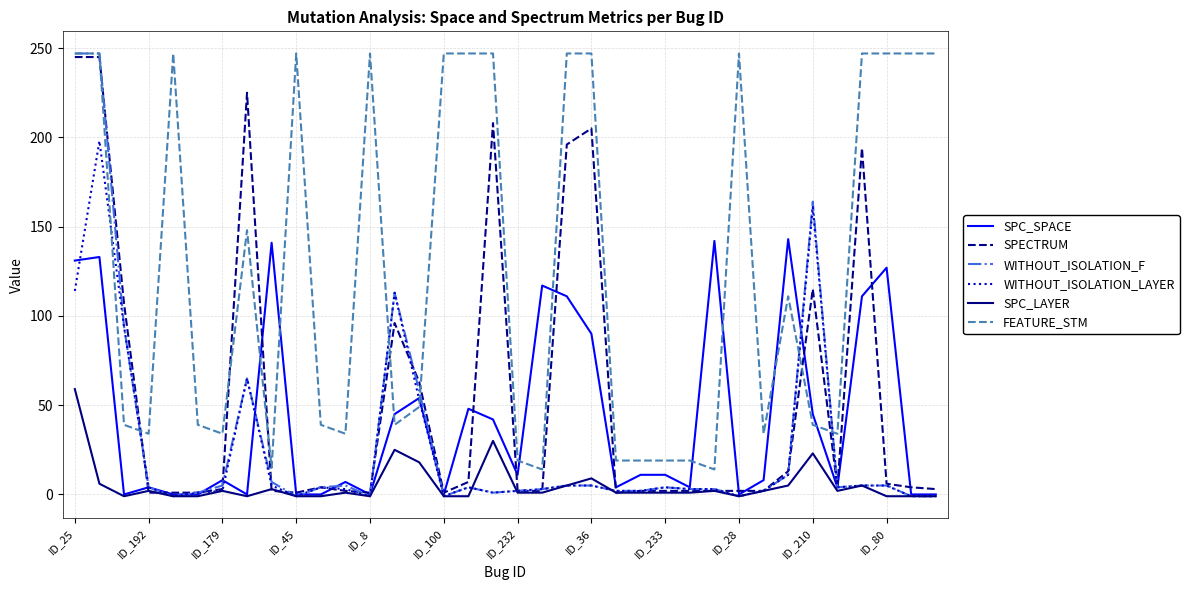

What is the minimum value for WITHOUT_ISOLATION_LAYER?

-1